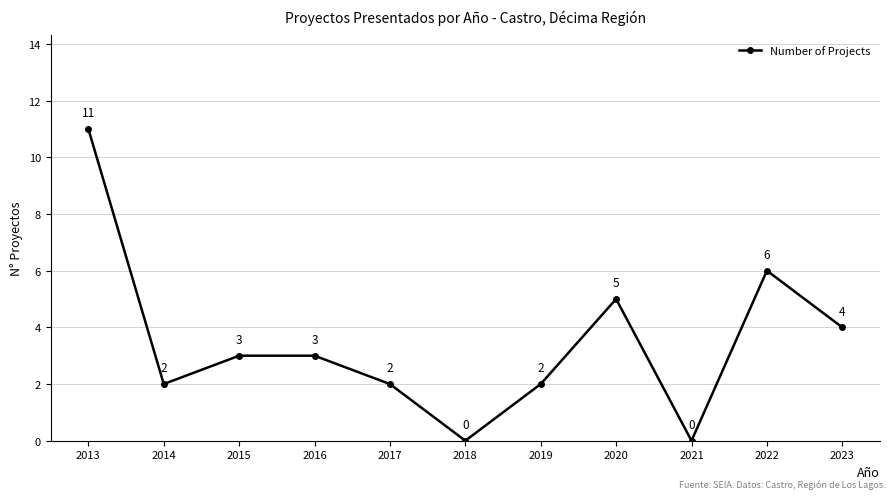

The chart shows a value of 0 at 2021. True or false?

True